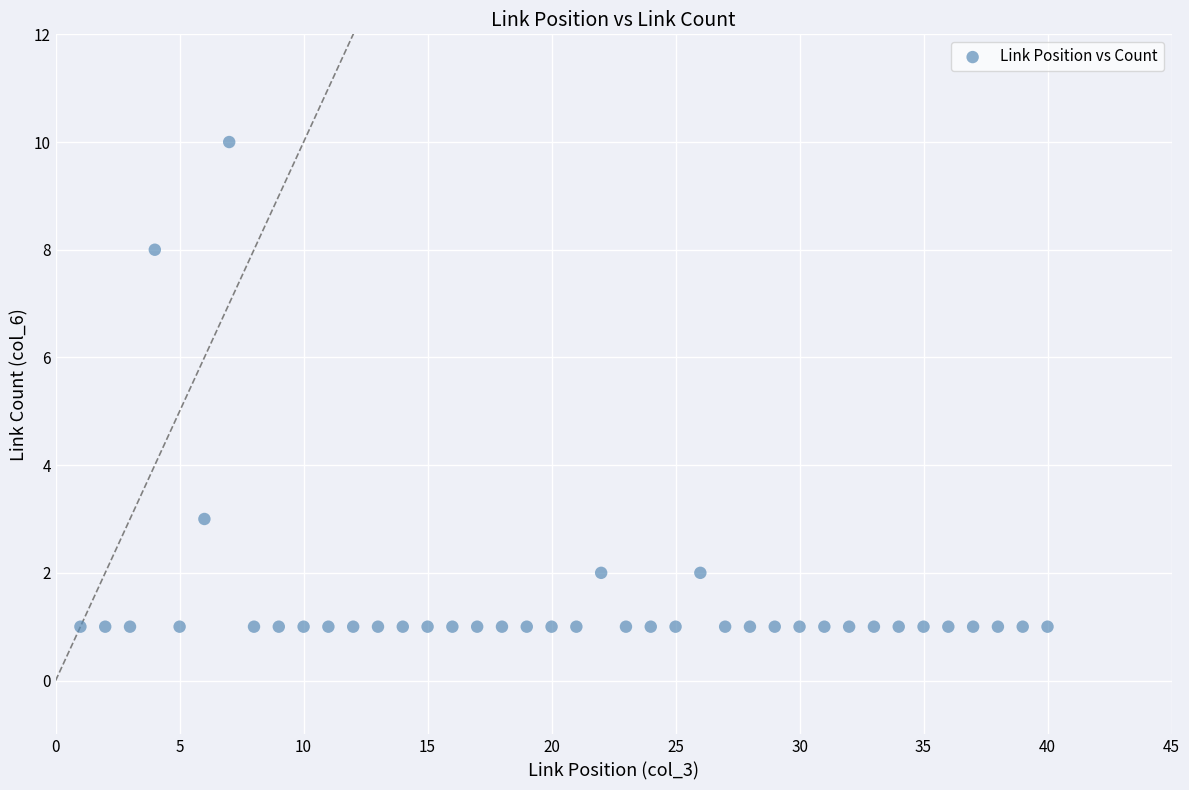

What Y value in the scatter plot is closest to 5?

3